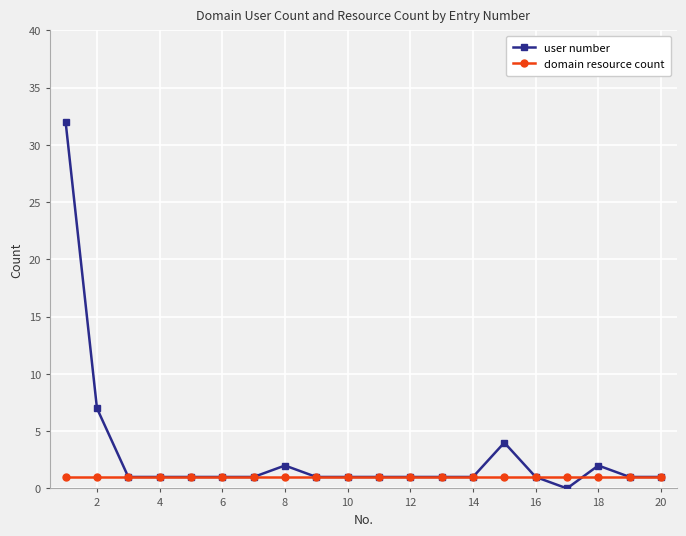

What is the greatest value displayed?

32